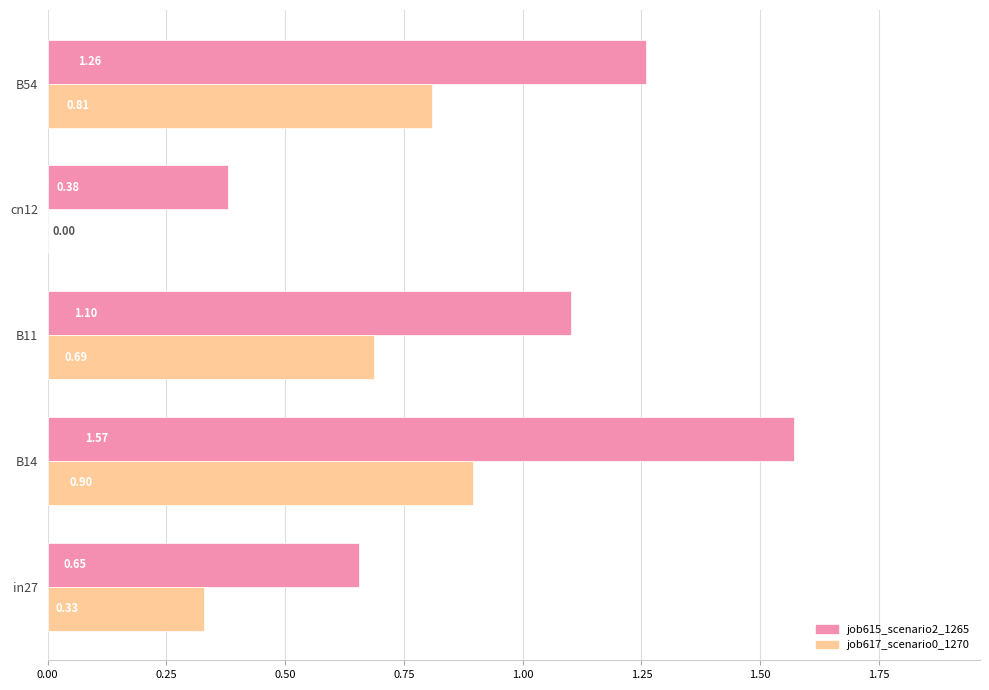

How many data points in job615_scenario2_1265 are above 1?

3